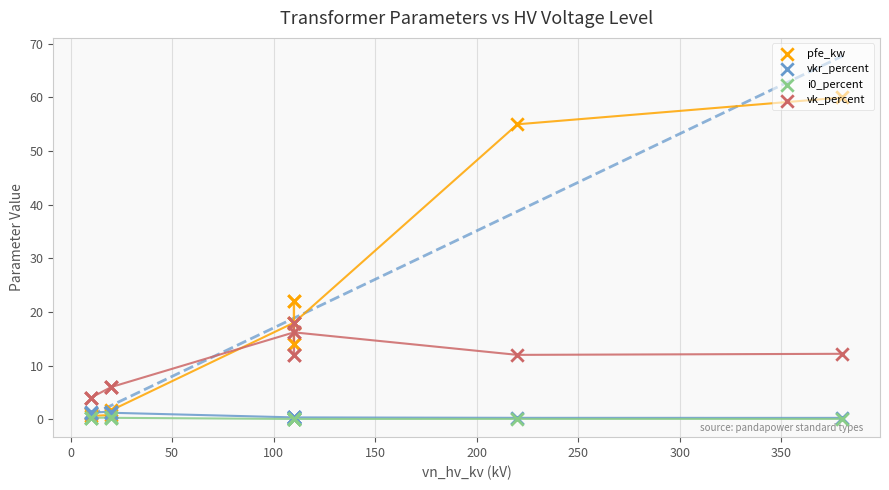

Is the value of i0_percent at 12 greater than the value of vkr_percent at 250?

No